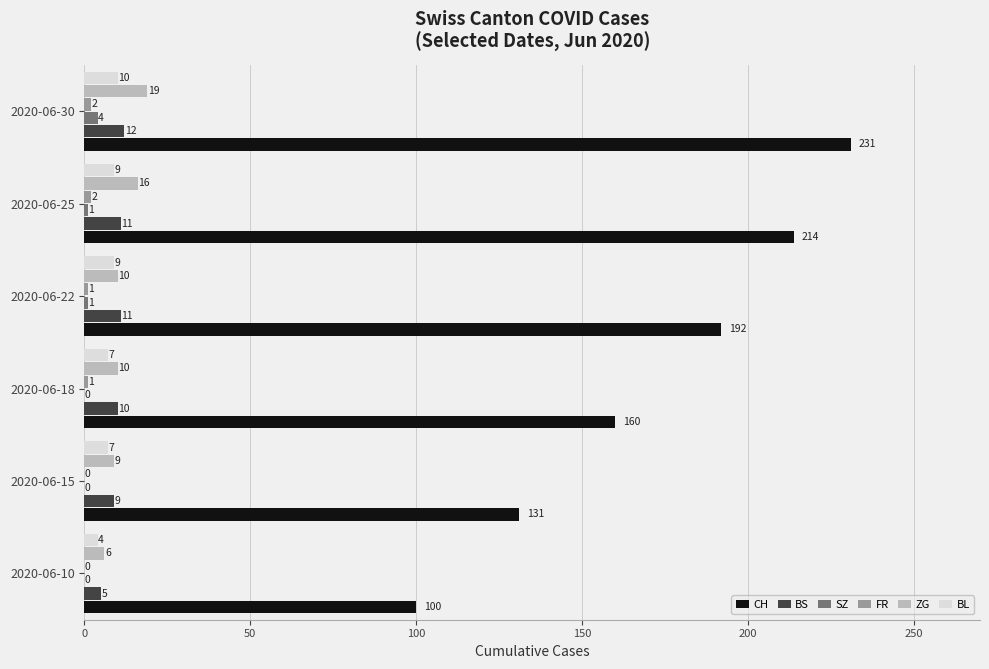

What is the sum of the CH values at 2020-06-25 and 2020-06-22?

406